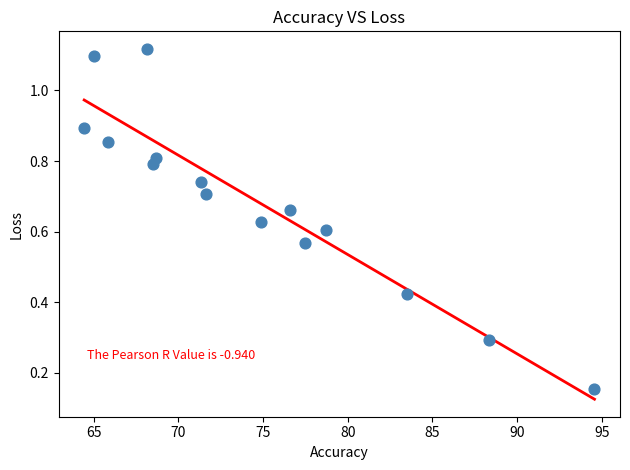

What is the range of X values (max minus min)?

30.1